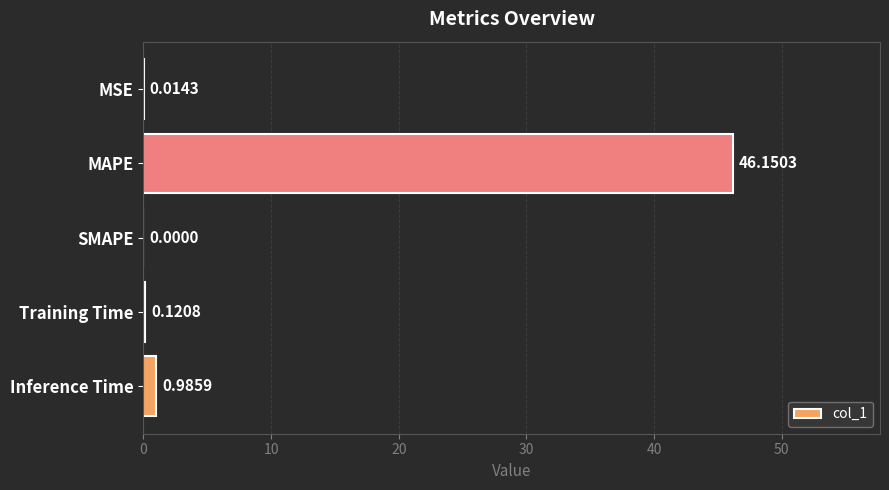

Where is the data nearest to the value 23?

Inference Time